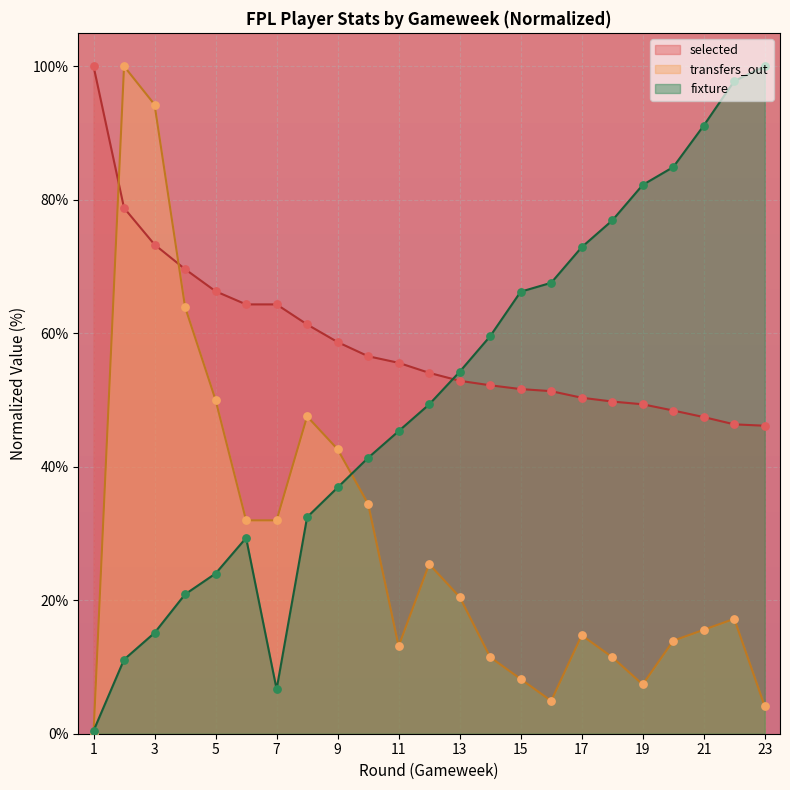

What is the total value across all series at 7?

103.0